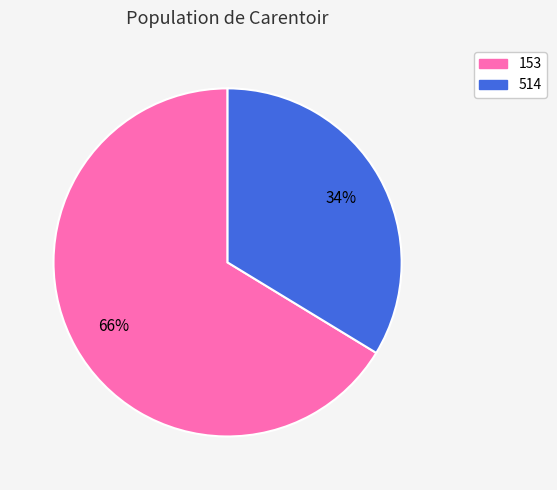

What is the smallest slice in the pie chart?

514